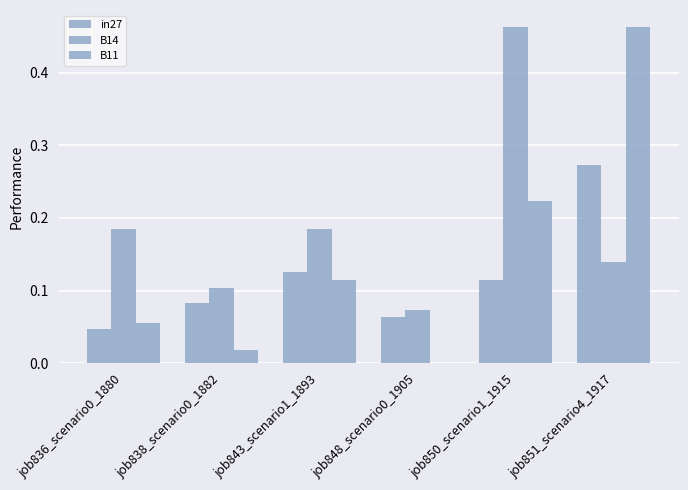

What is the difference between the maximum and minimum values in the B14 series?

0.4